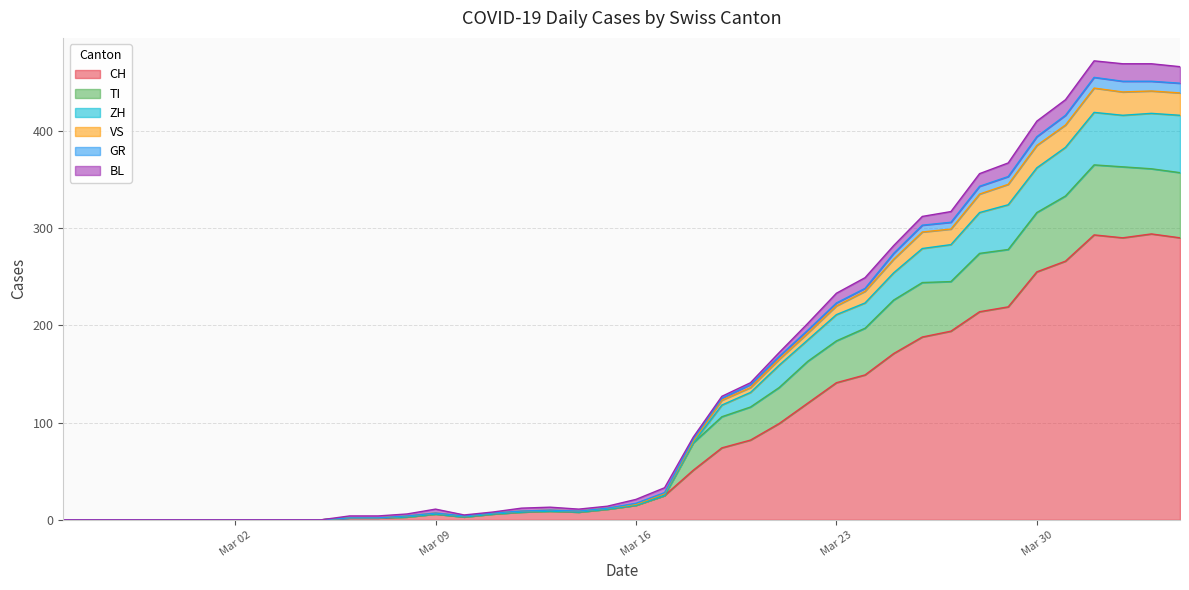

Read the CH value at 2020-03-18, to the nearest 5.

50